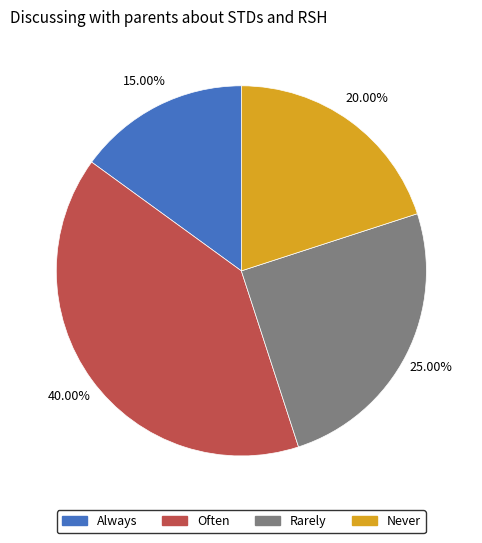

Does any single category account for the majority?

No